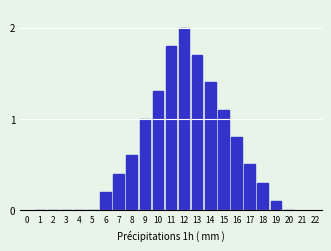

Reading right to left, what are all the values shown in this chart?

20=0.0	19=0.1	18=0.3	17=0.5	16=0.8	15=1.1	14=1.4	13=1.7	12=2.0	11=1.8	10=1.3	9=1.0	8=0.6	7=0.4	6=0.2	5=0.0	4=0.0	3=0.0	2=0.0	1=0.0